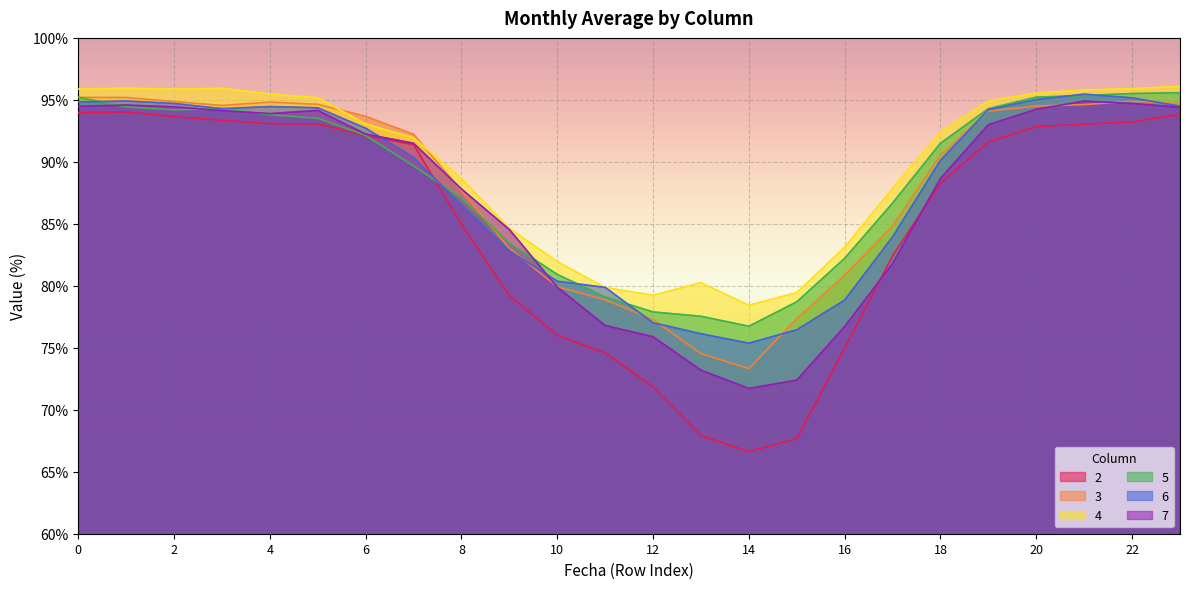

Which series has the widest spread of values?

2